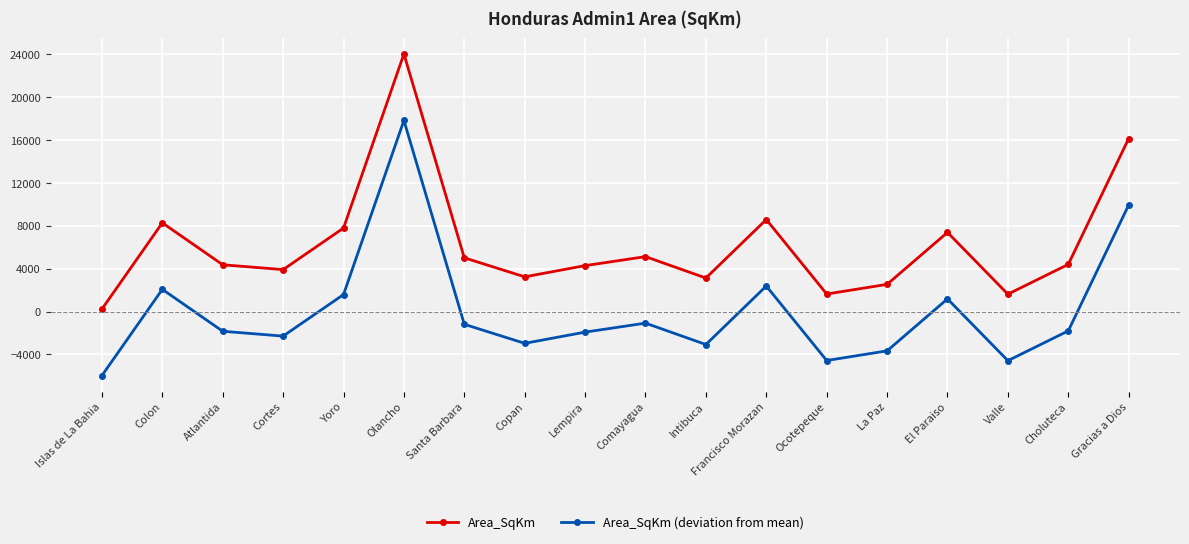

True or false: Area_SqKm and Area_SqKm (deviation from mean) cross at least once.

False